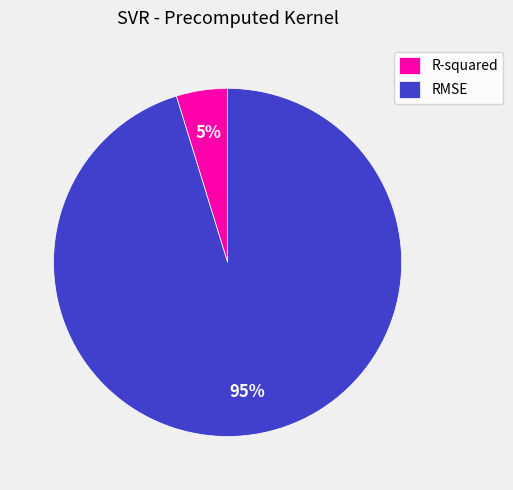

Which slice is the largest?

RMSE